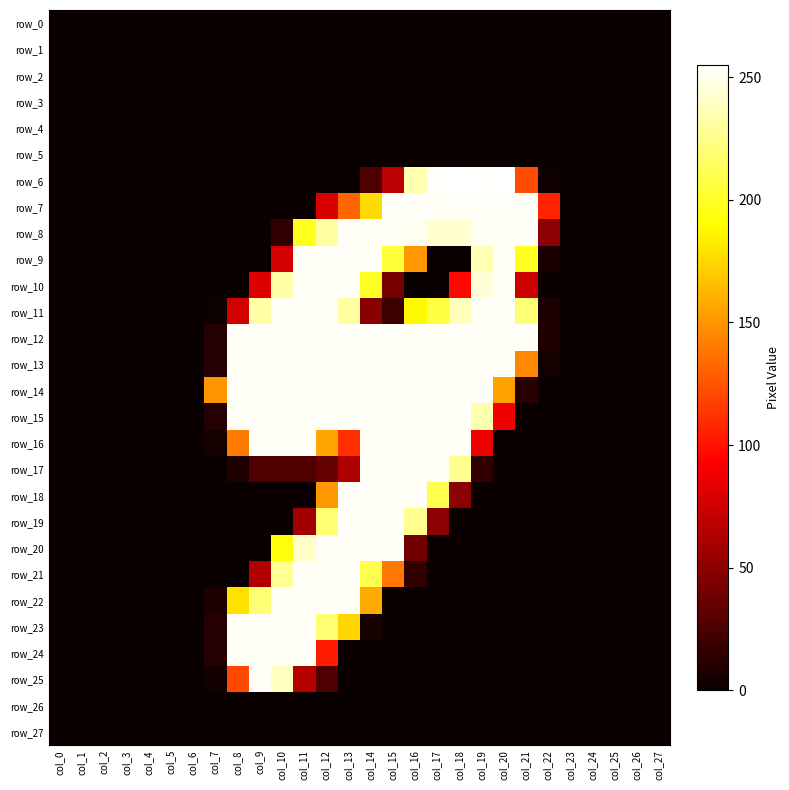

Is the value of row_1 at col_20 greater than the value of row_27 at col_25?

No